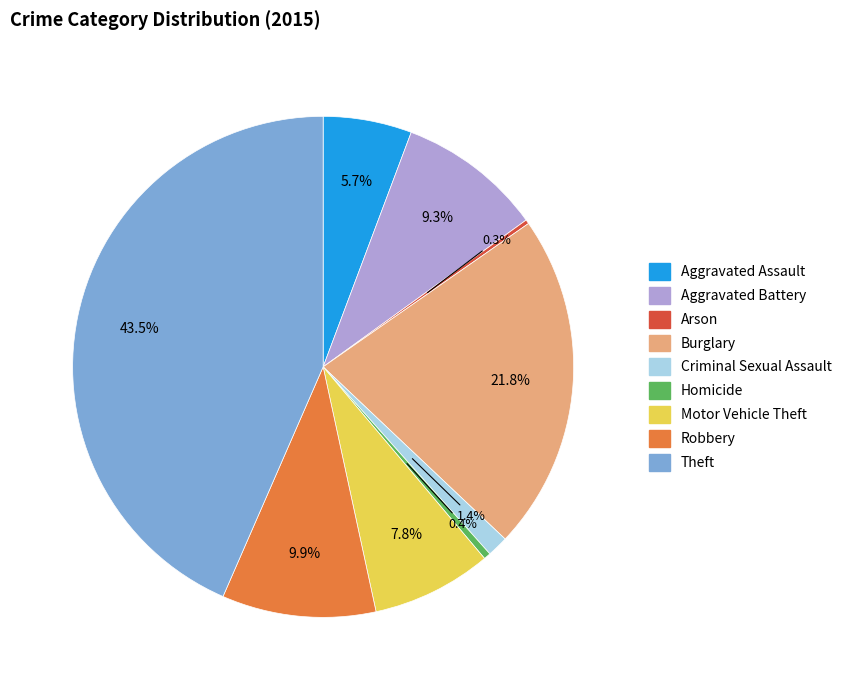

Between Theft and Criminal Sexual Assault, which is larger?

Theft